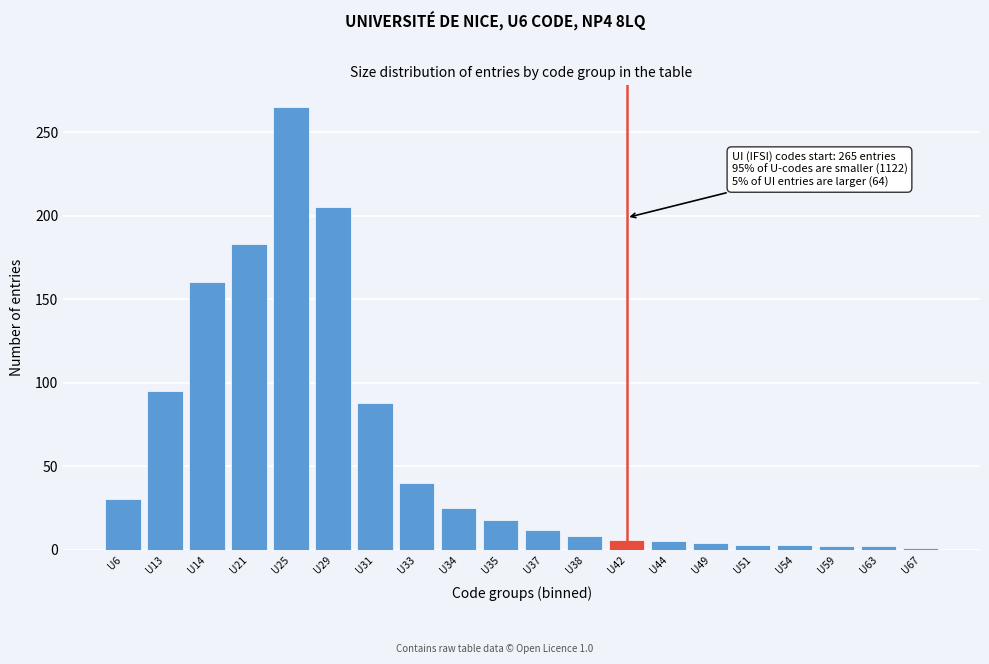

The value at U33 is 40. True or false?

True